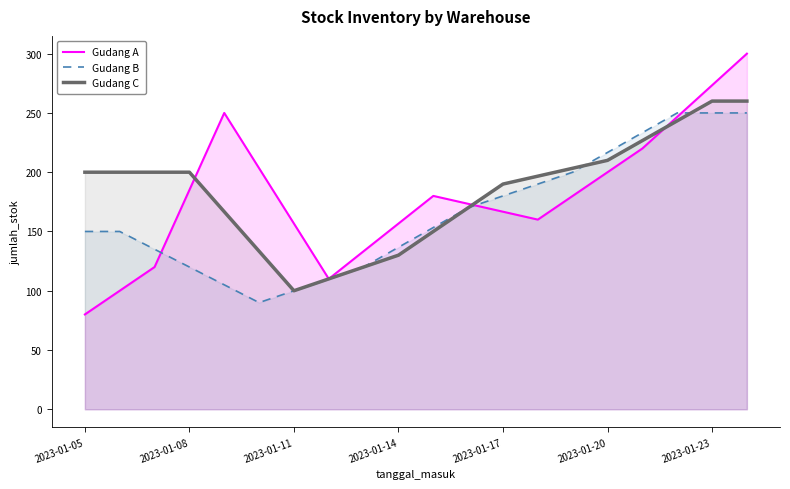

What value does the Gudang B series have at 2023-01-20?

216.7